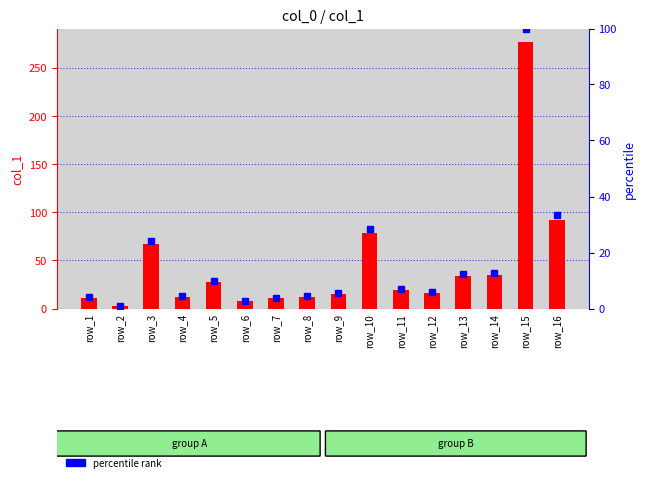

At how many categories does at least one series exceed 7?

15